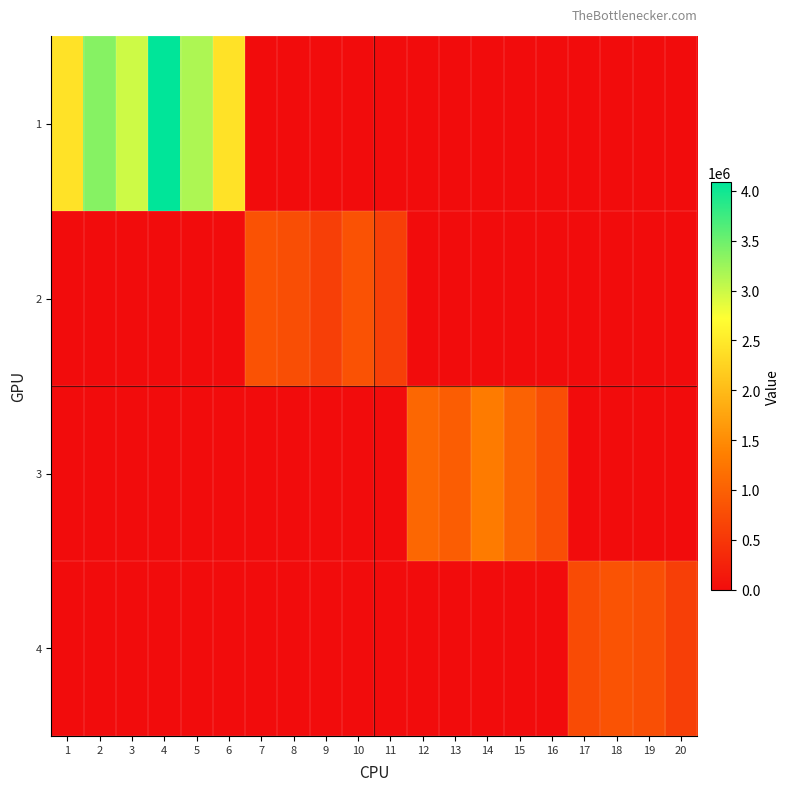

What is the maximum value shown in the chart?

4085710.0